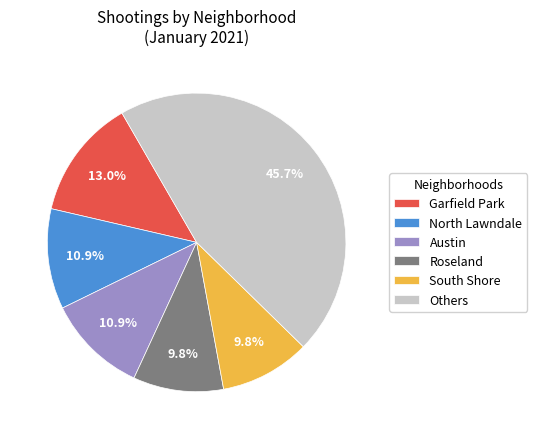

How many slices are in this pie chart?

6